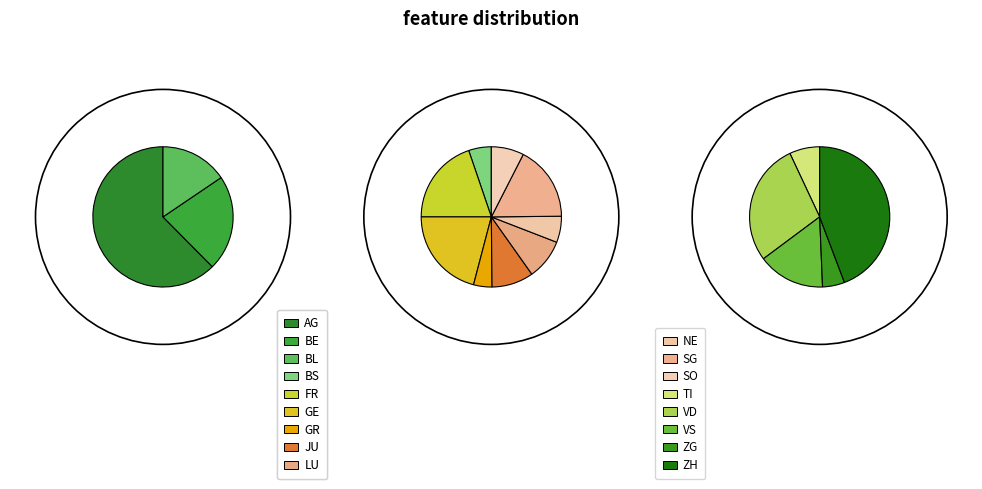

What is the largest slice in the pie chart?

ZH